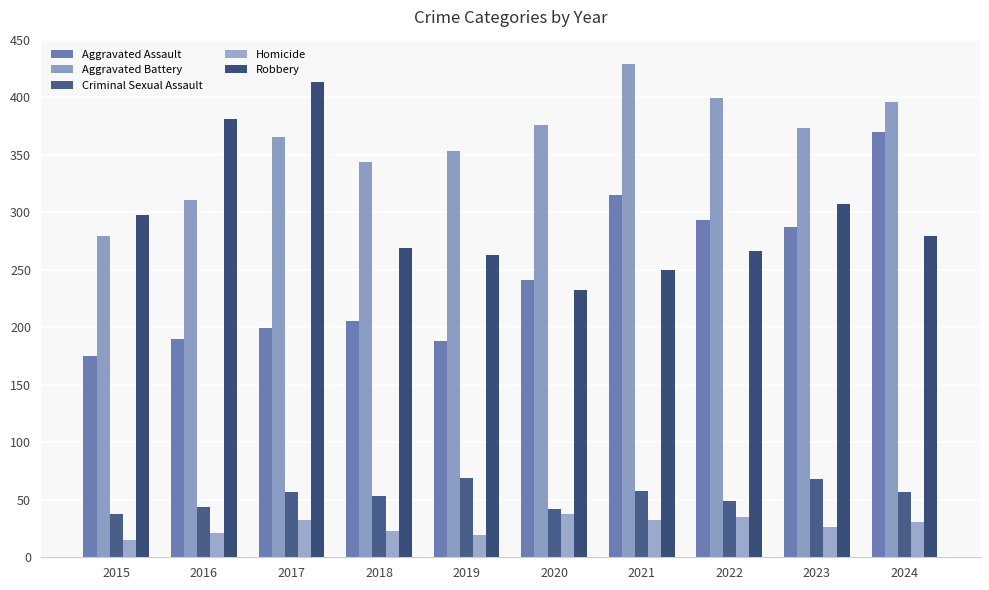

Reading right to left, transcribe all the data shown in this chart.

Aggravated Assault: 2024=370	2023=287	2022=293	2021=315	2020=241	2019=188	2018=205	2017=199	2016=190	2015=175
Aggravated Battery: 2024=396	2023=373	2022=399	2021=429	2020=376	2019=353	2018=344	2017=365	2016=311	2015=279
Criminal Sexual Assault: 2024=57	2023=68	2022=49	2021=58	2020=42	2019=69	2018=53	2017=57	2016=44	2015=38
Homicide: 2024=31	2023=26	2022=35	2021=32	2020=38	2019=19	2018=23	2017=32	2016=21	2015=15
Robbery: 2024=279	2023=307	2022=266	2021=250	2020=232	2019=263	2018=269	2017=413	2016=381	2015=298